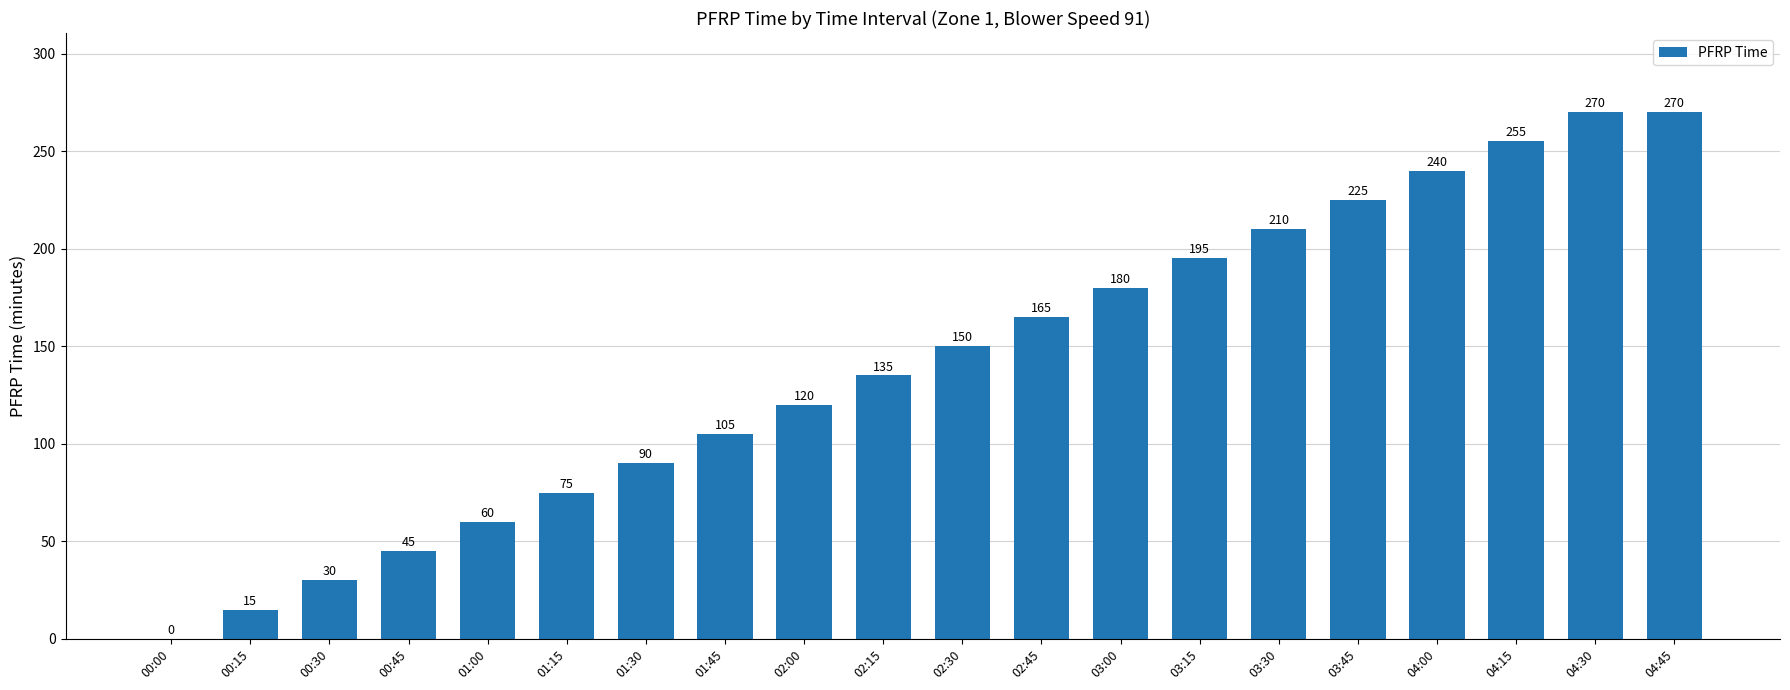

Are the bars grouped side by side (vs. stacked)?

No